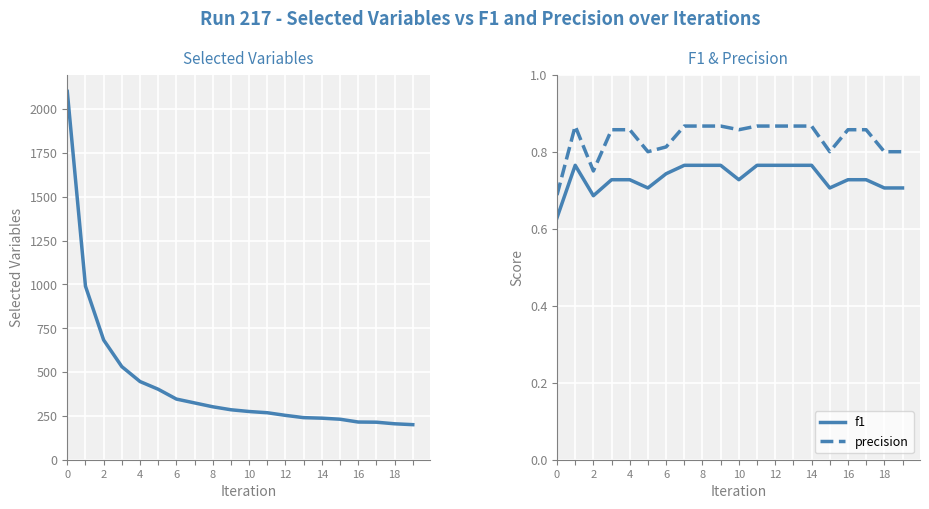

The value of f1 at 14 is 1.2. True or false?

False